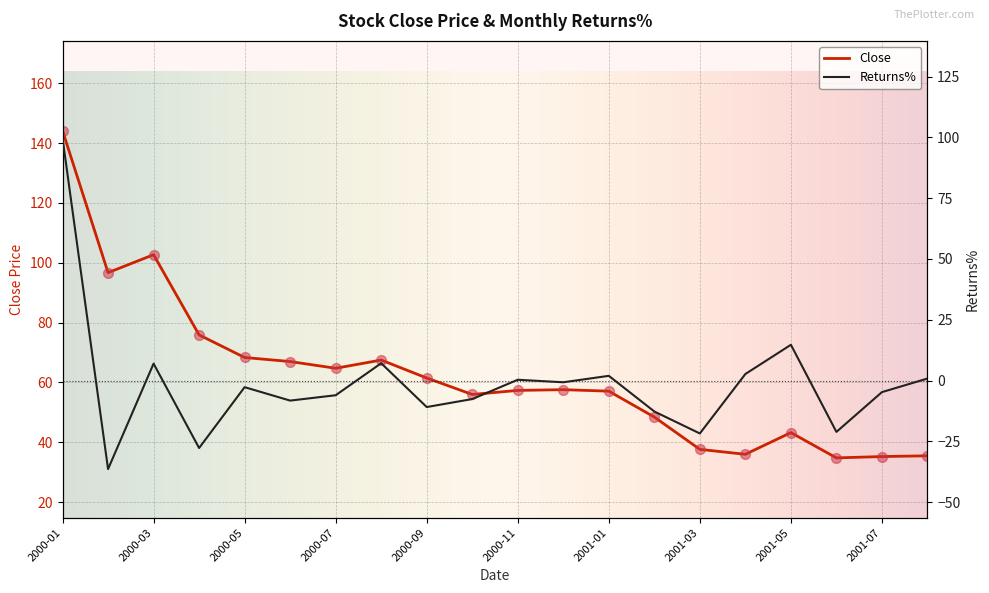

What is the total value across all series at 2000-11?

57.7